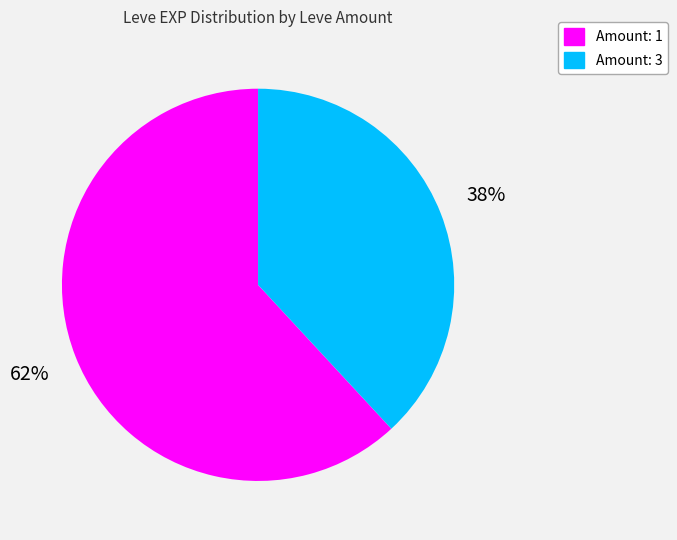

To the nearest percent, what is the average slice percentage?

50%